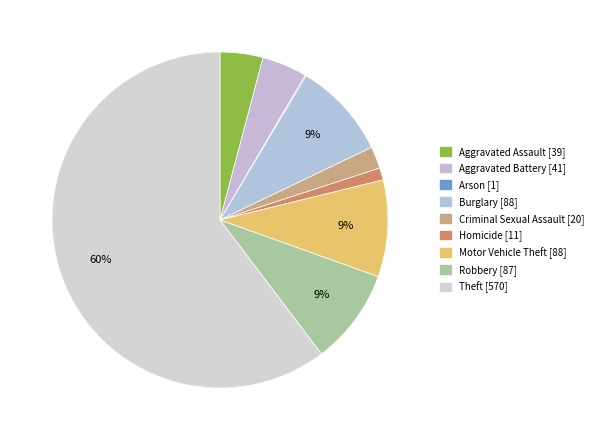

Is it true that Criminal Sexual Assault is 2% of the pie?

True